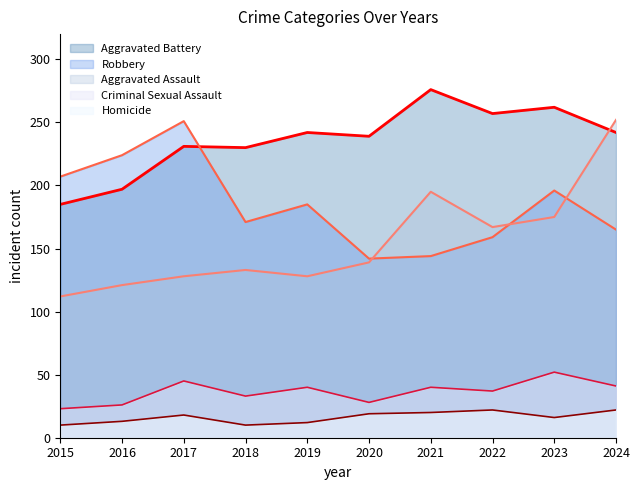

Where does the Robbery series first go above 185?

2015